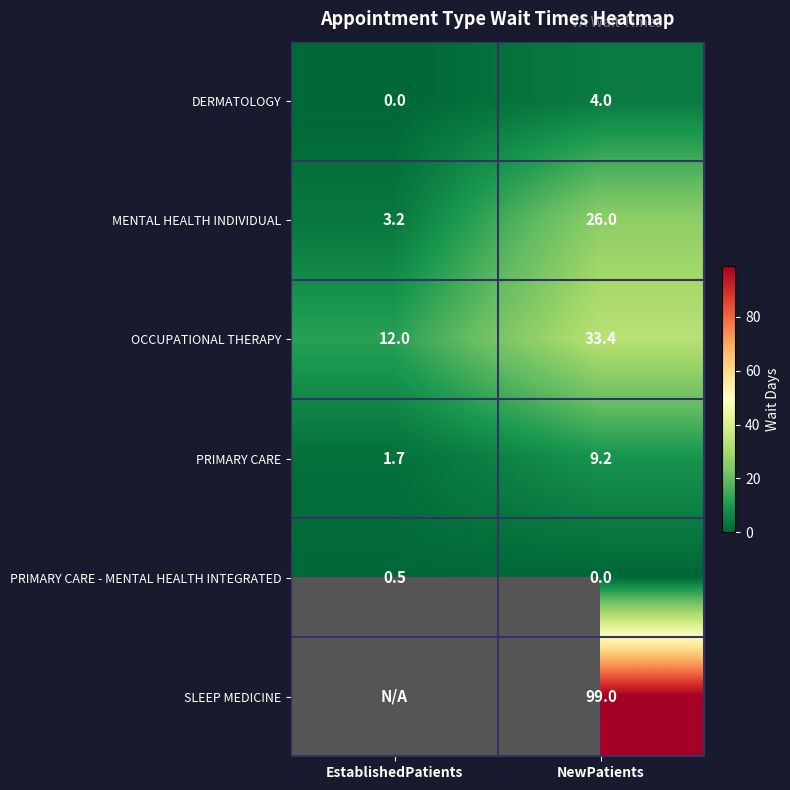

True or false: OCCUPATIONAL THERAPY has a value of 33.4 at NewPatients.

True